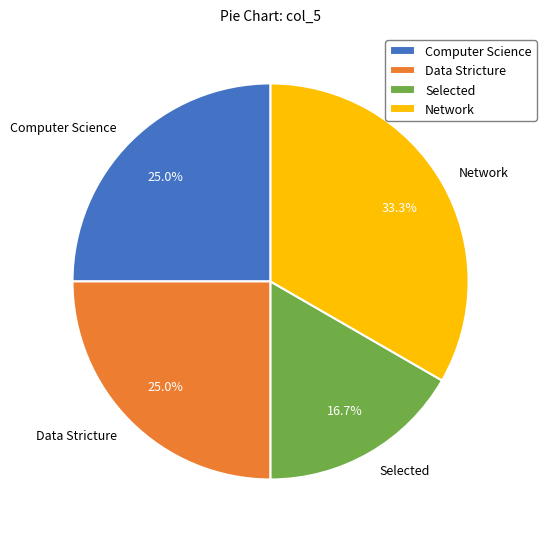

Combined, what portion of the pie is Computer Science and Data Stricture?

50.0%